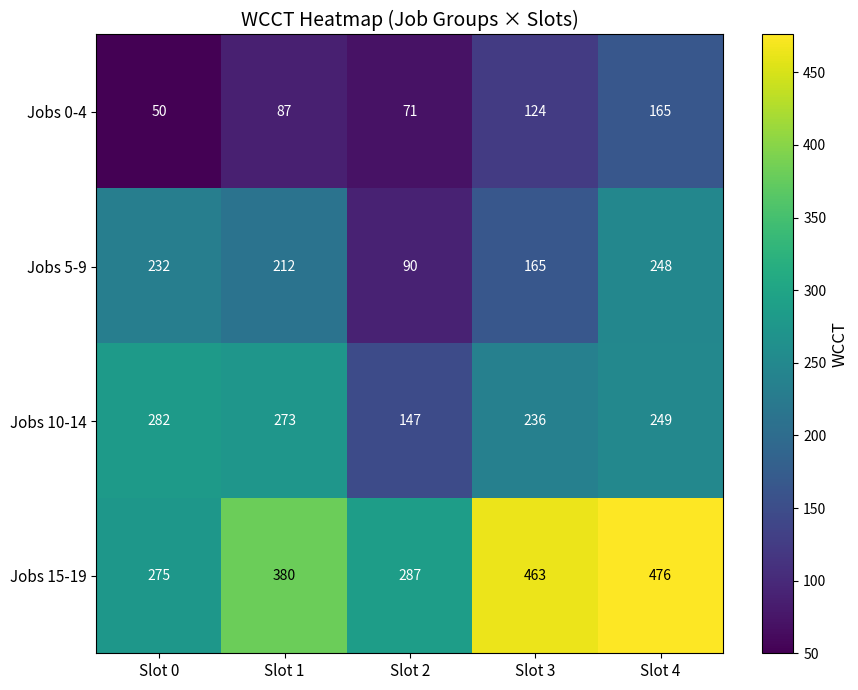

What is the greatest value displayed?

476